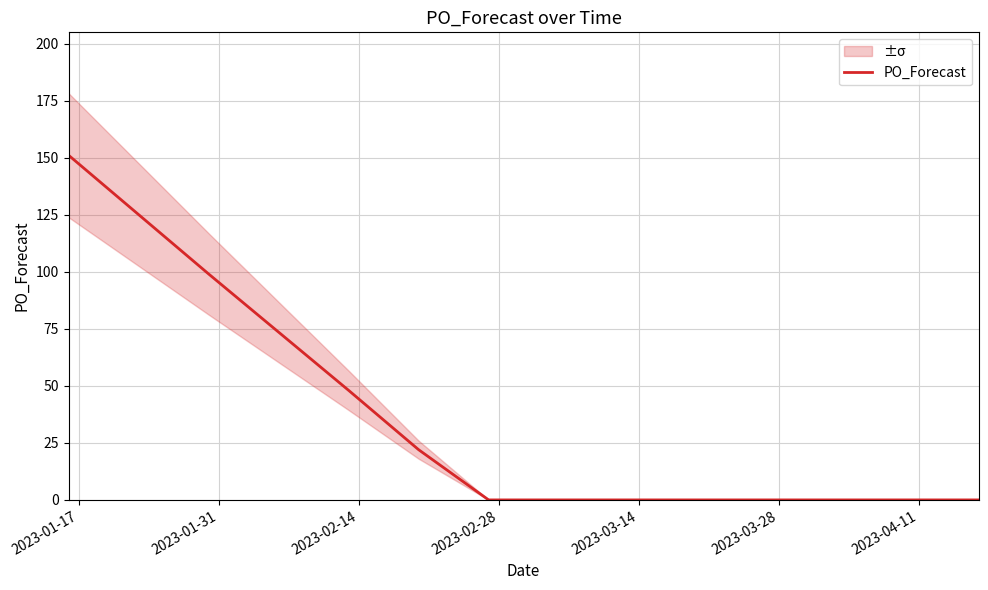

Count the number of data series in this chart.

1